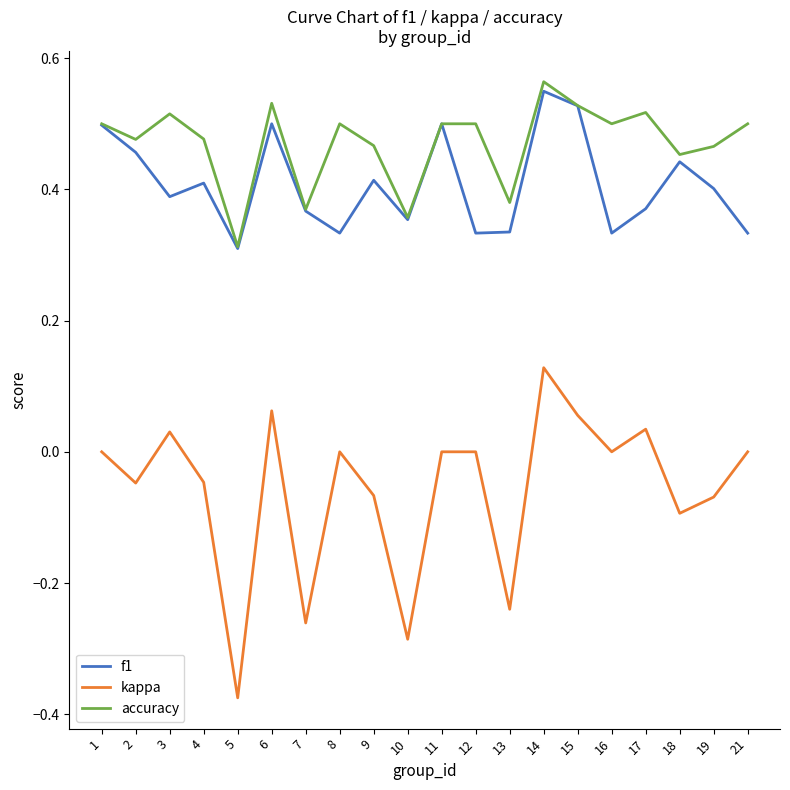

At which label does kappa reach its minimum?

5